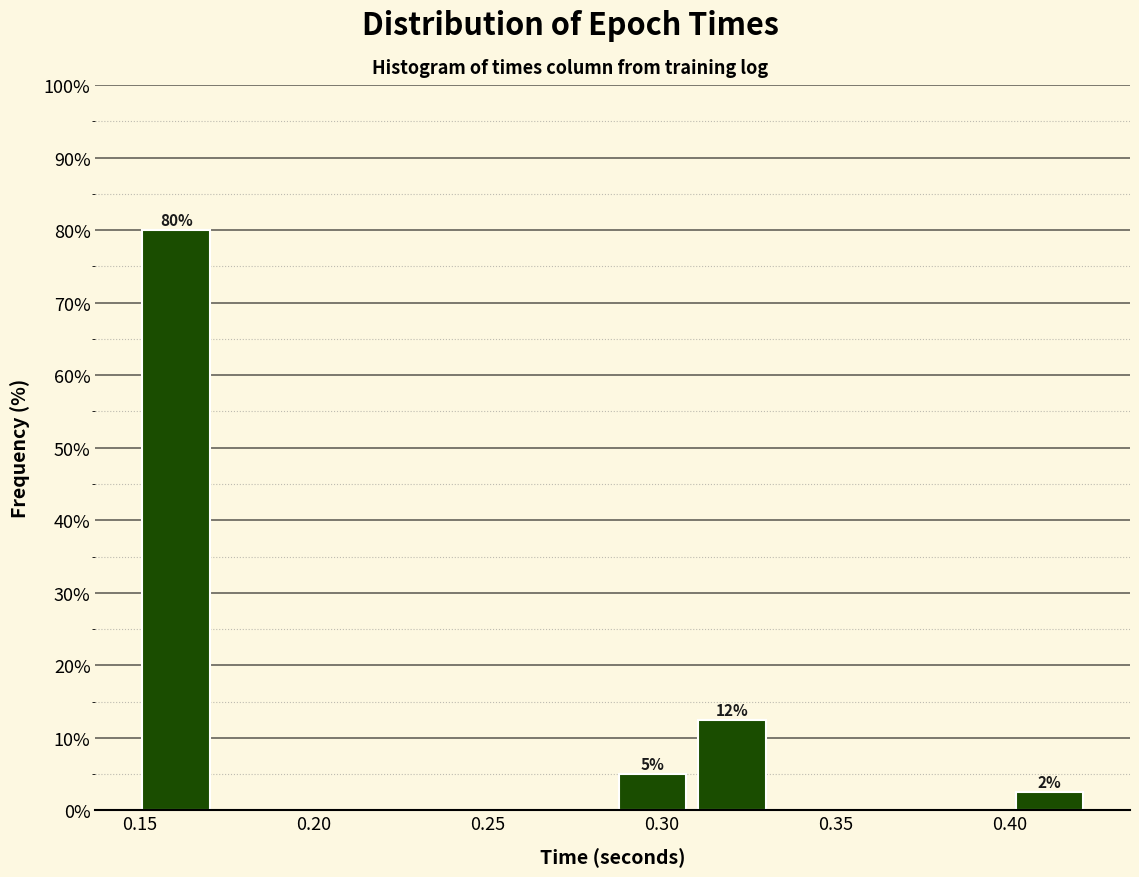

Which range on the x-axis has the tallest bar?

0.150 to 0.170